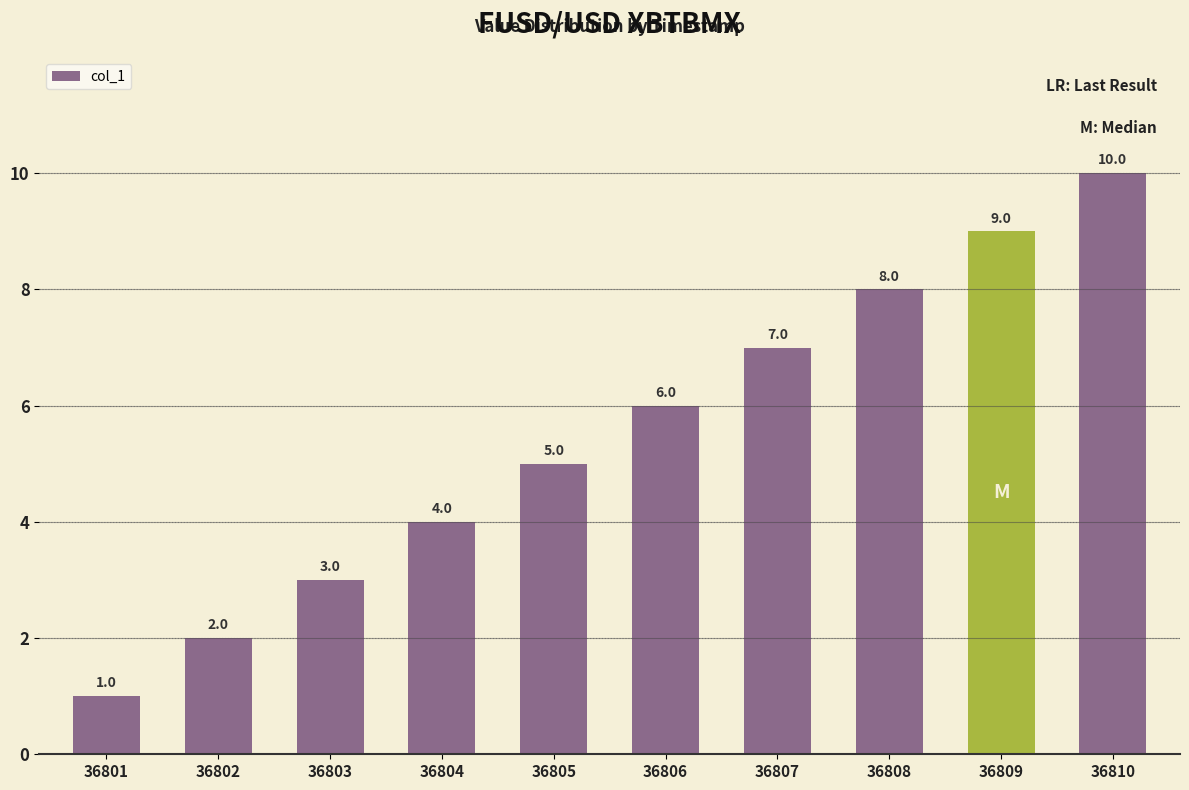

Approximately how many times larger is the value at 36807 compared to 36809?

0.8